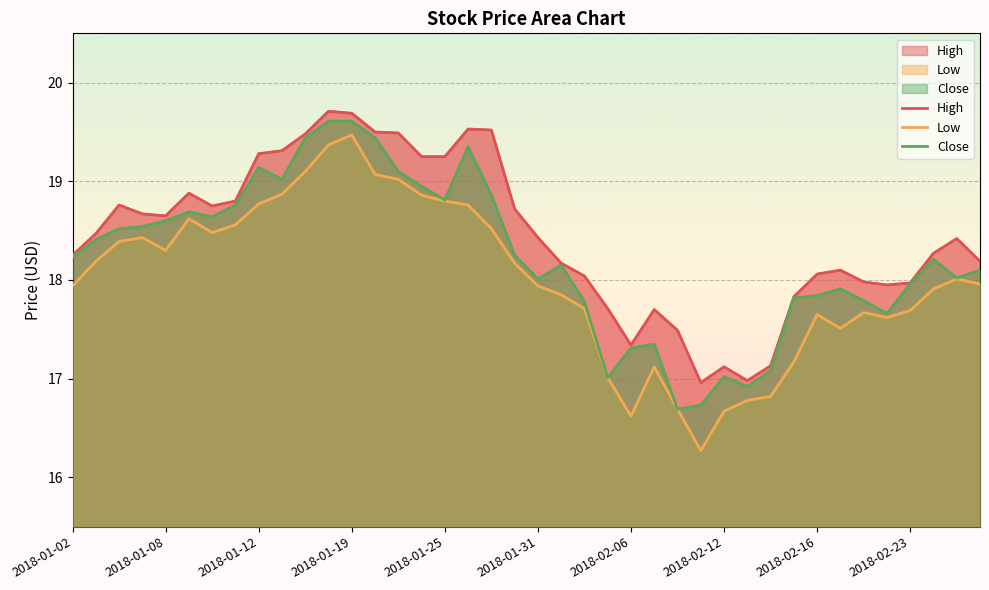

Between 27 and 29, which series saw the biggest shift?

Low